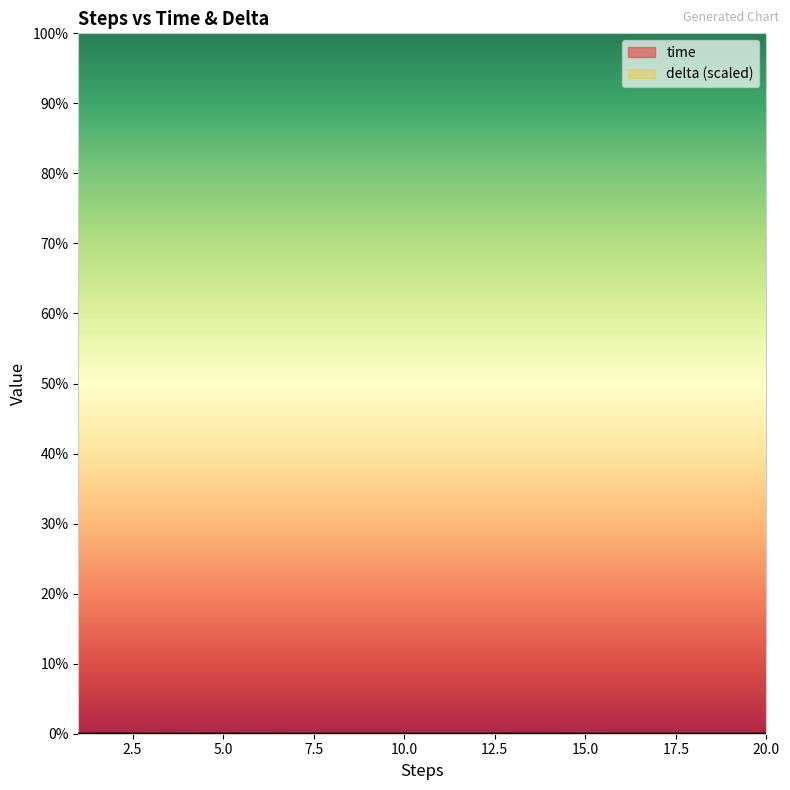

Does the chart display data point markers on the line(s)?

No